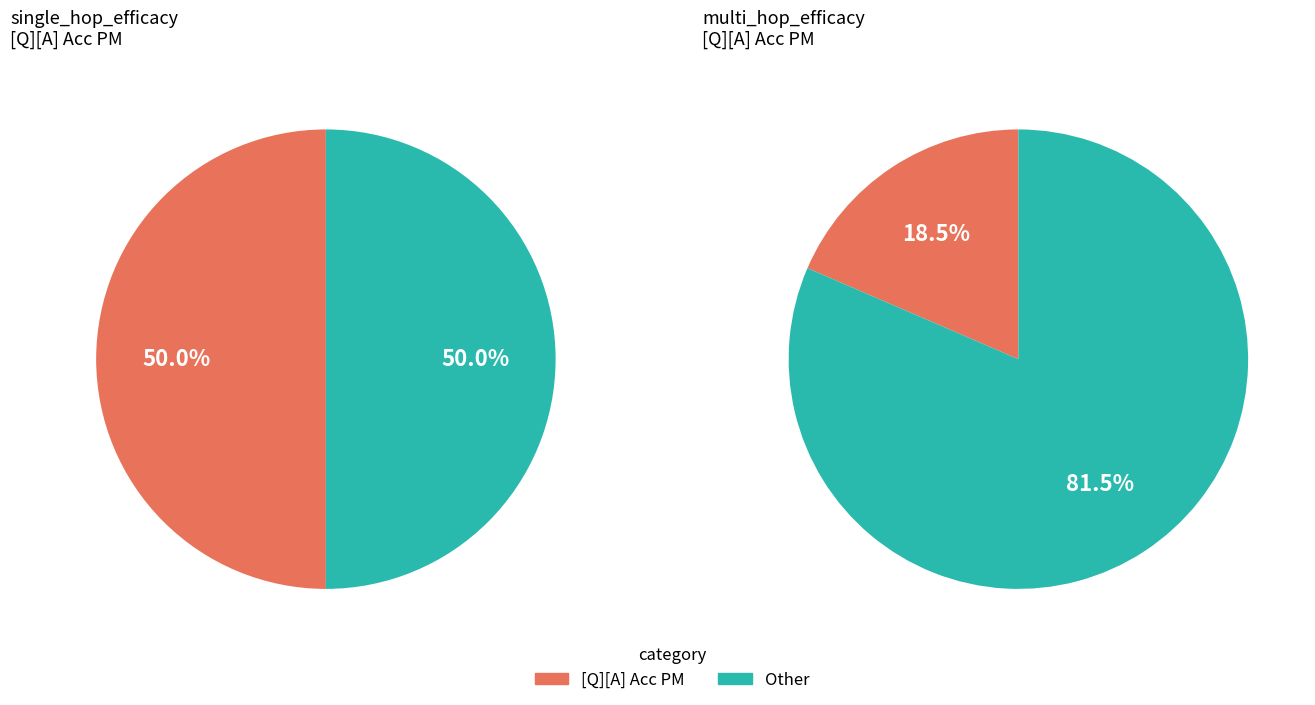

Is the sum of multi_hop_efficacy and single_hop_efficacy greater than half?

Yes